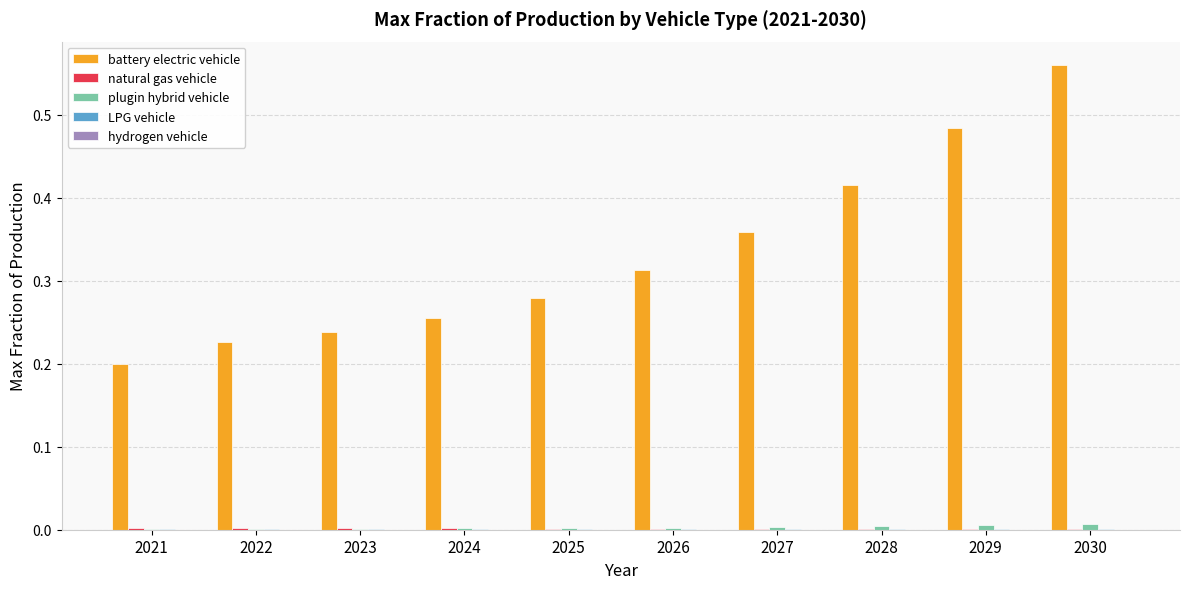

Which series has the largest total across all categories?

battery electric vehicle